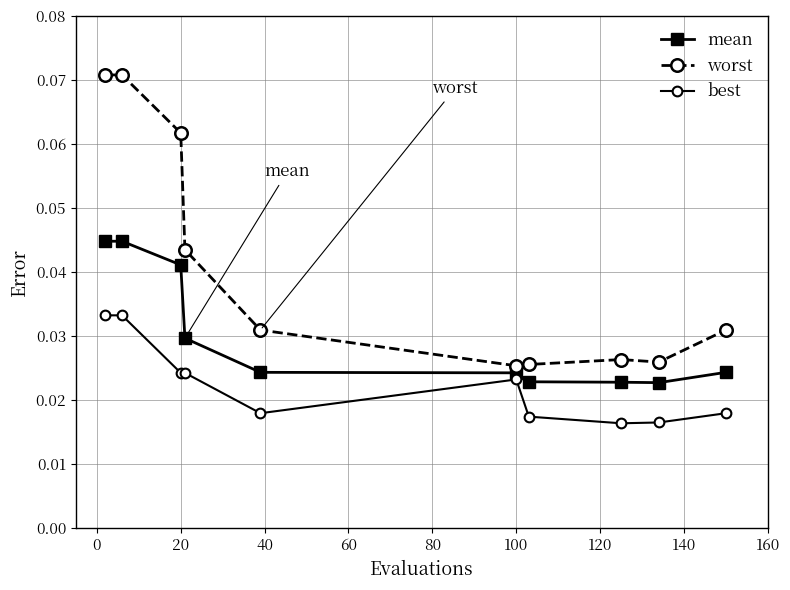

List the series in order of their peak value, highest first.

worst, mean, best